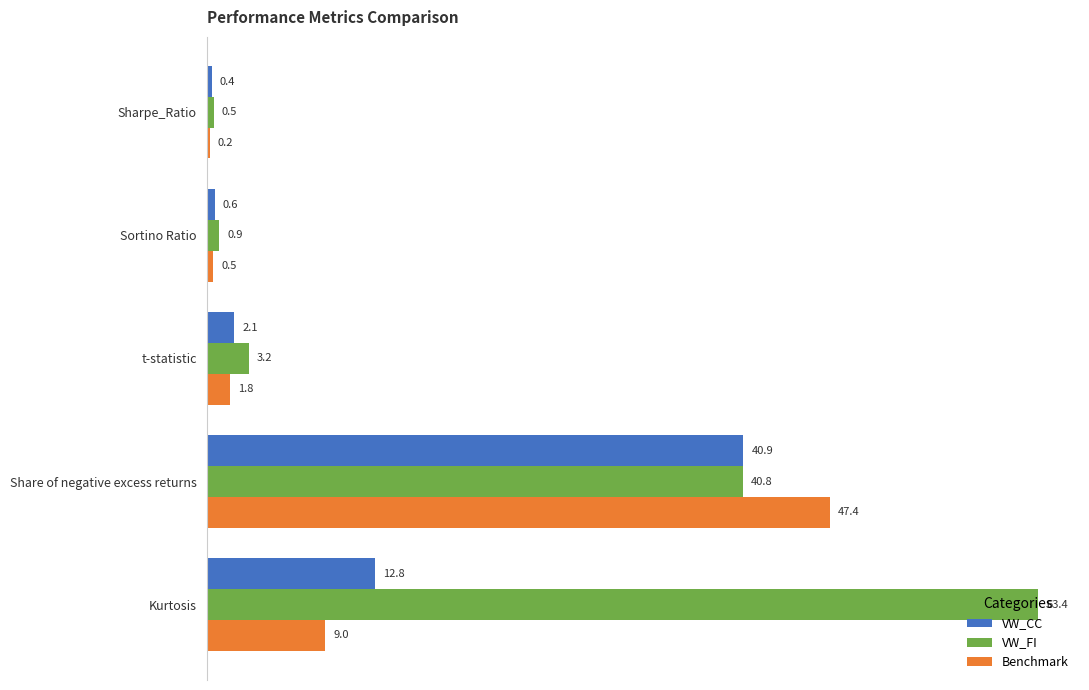

At which category is the sum across all series the highest?

Share of negative excess returns